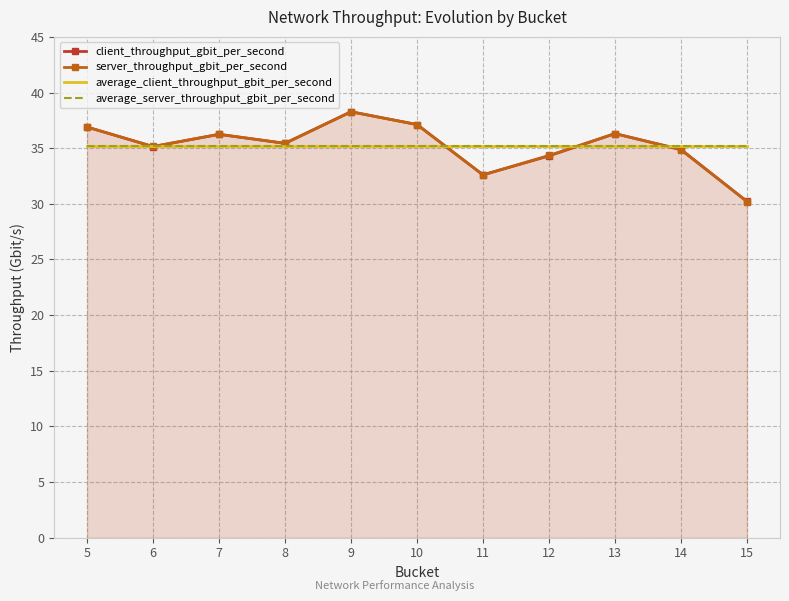

At which label is server_throughput_gbit_per_second closest to 34?

12